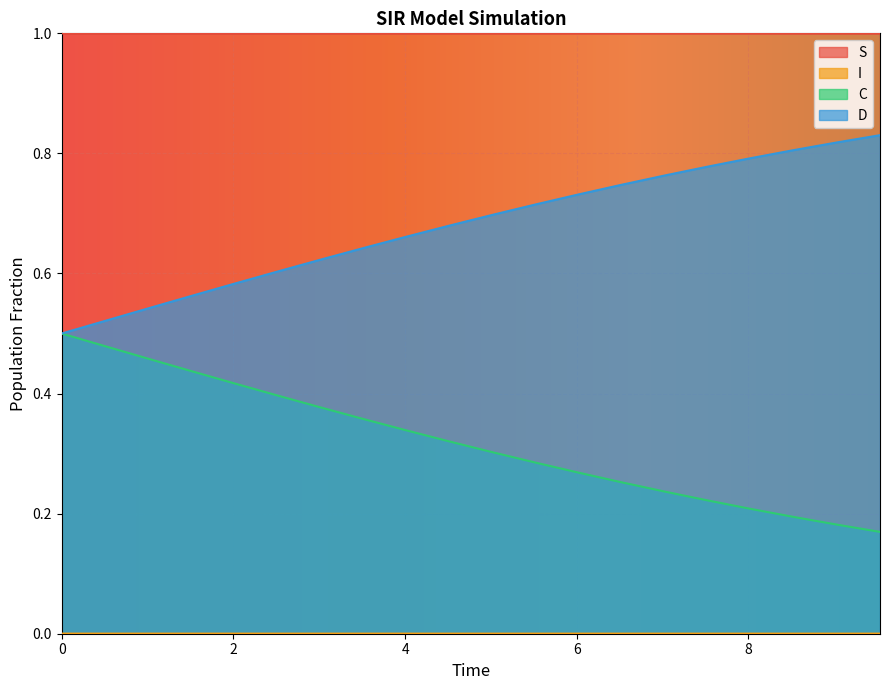

Reading right to left, what are all the values shown in this chart?

S: 9.531772575250836=1.0	9.03010033444816=1.0	8.528428093645484=1.0	8.02675585284281=1.0	7.525083612040134=1.0	7.023411371237458=1.0	6.521739130434782=1.0	6.020066889632107=1.0	5.518394648829432=1.0	5.016722408026756=1.0	4.51505016722408=1.0	4.013377926421405=1.0	3.511705685618729=1.0	3.0100334448160533=1.0	2.508361204013378=1.0	2.0066889632107023=1.0	1.5050167224080266=1.0	1.0033444816053512=1.0	0.5016722408026756=1.0	0.0=1.0
I: 9.531772575250836=0.0	9.03010033444816=0.0	8.528428093645484=0.0	8.02675585284281=0.0	7.525083612040134=0.0	7.023411371237458=0.0	6.521739130434782=0.0	6.020066889632107=0.0	5.518394648829432=0.0	5.016722408026756=0.0	4.51505016722408=0.0	4.013377926421405=0.0	3.511705685618729=0.0	3.0100334448160533=0.0	2.508361204013378=0.0	2.0066889632107023=0.0	1.5050167224080266=0.0	1.0033444816053512=0.0	0.5016722408026756=0.0	0.0=0.0
C: 9.531772575250836=0.2	9.03010033444816=0.2	8.528428093645484=0.2	8.02675585284281=0.2	7.525083612040134=0.2	7.023411371237458=0.2	6.521739130434782=0.3	6.020066889632107=0.3	5.518394648829432=0.3	5.016722408026756=0.3	4.51505016722408=0.3	4.013377926421405=0.3	3.511705685618729=0.4	3.0100334448160533=0.4	2.508361204013378=0.4	2.0066889632107023=0.4	1.5050167224080266=0.4	1.0033444816053512=0.5	0.5016722408026756=0.5	0.0=0.5
D: 9.531772575250836=0.8	9.03010033444816=0.8	8.528428093645484=0.8	8.02675585284281=0.8	7.525083612040134=0.8	7.023411371237458=0.8	6.521739130434782=0.7	6.020066889632107=0.7	5.518394648829432=0.7	5.016722408026756=0.7	4.51505016722408=0.7	4.013377926421405=0.7	3.511705685618729=0.6	3.0100334448160533=0.6	2.508361204013378=0.6	2.0066889632107023=0.6	1.5050167224080266=0.6	1.0033444816053512=0.5	0.5016722408026756=0.5	0.0=0.5